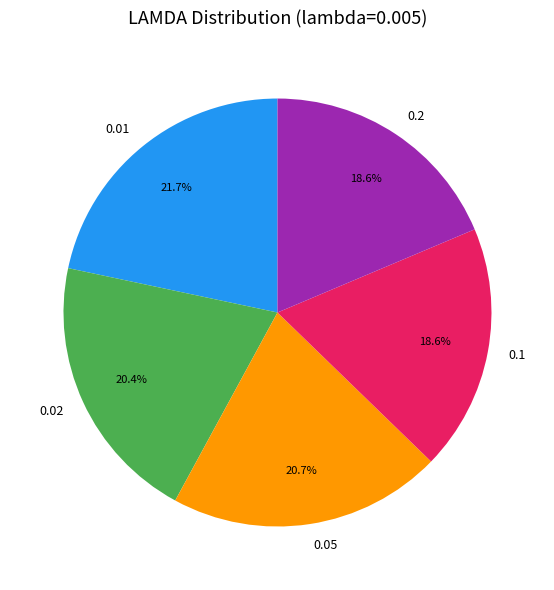

Do 0.2 and 0.02 together represent more than half of the pie?

No